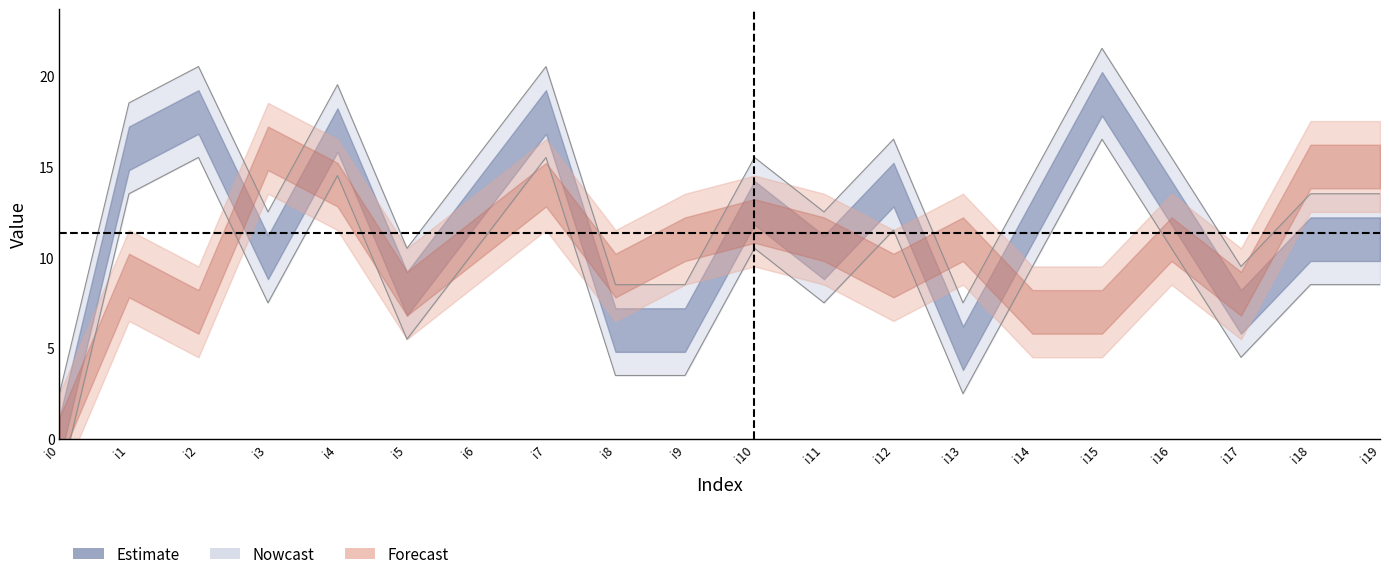

What is the ratio of the value at i9 to the value at i5?

0.8